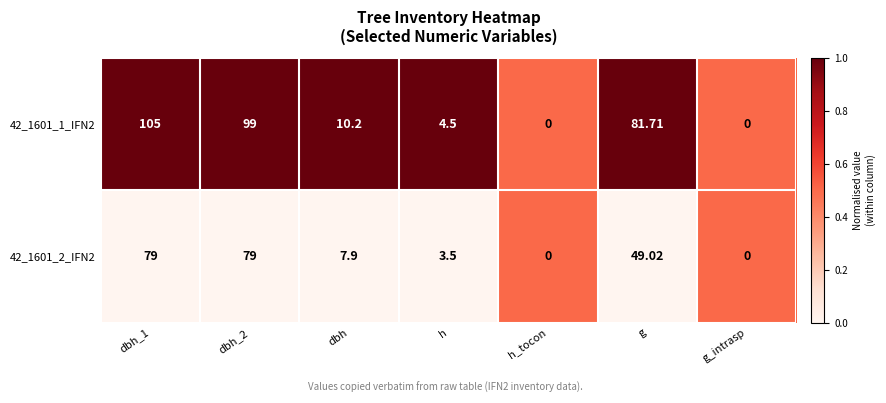

Is the value of 42_1601_1_IFN2 at g greater than the value of 42_1601_2_IFN2 at g?

Yes